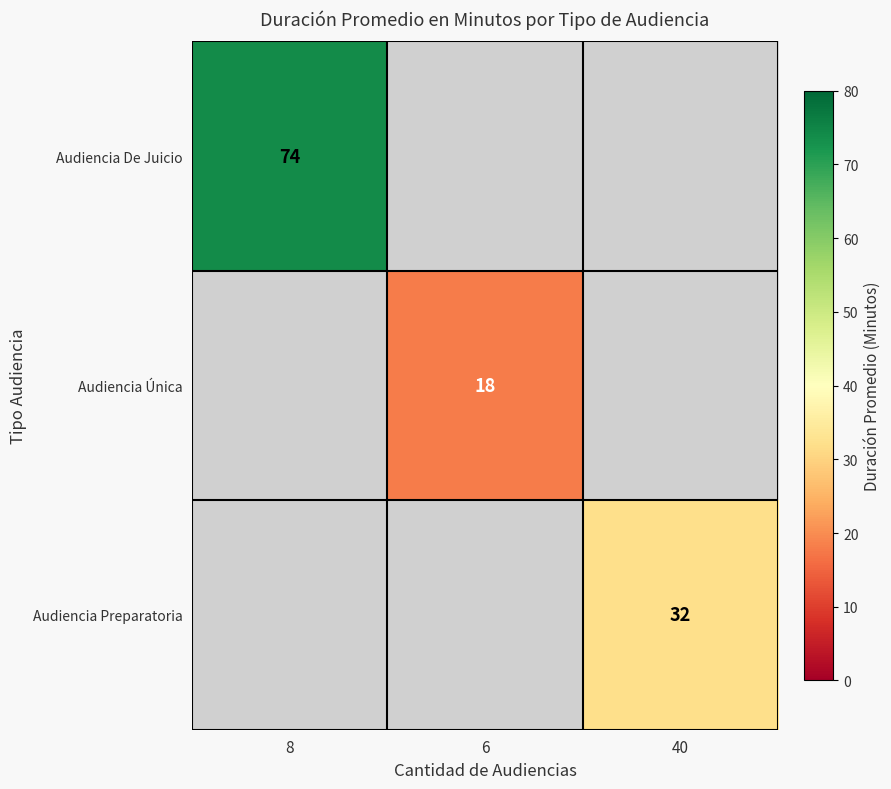

What is the minimum value shown in the chart?

18.0